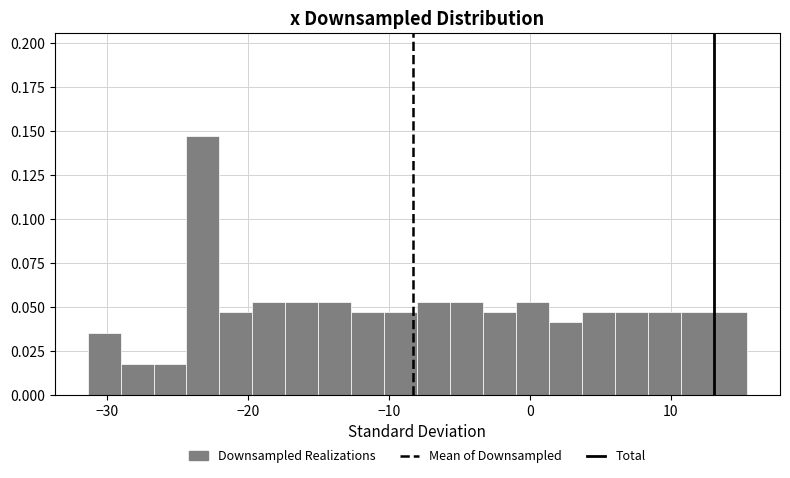

Read against the x-axis, roughly where is the centre of the tallest bar?

-23